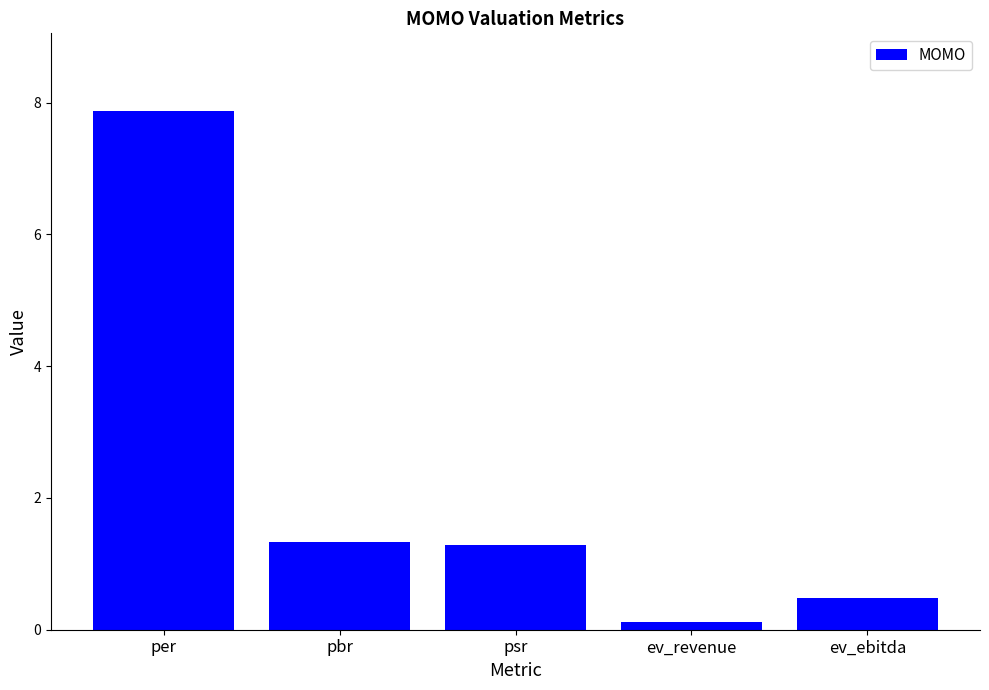

What is the sum of all values?

11.1